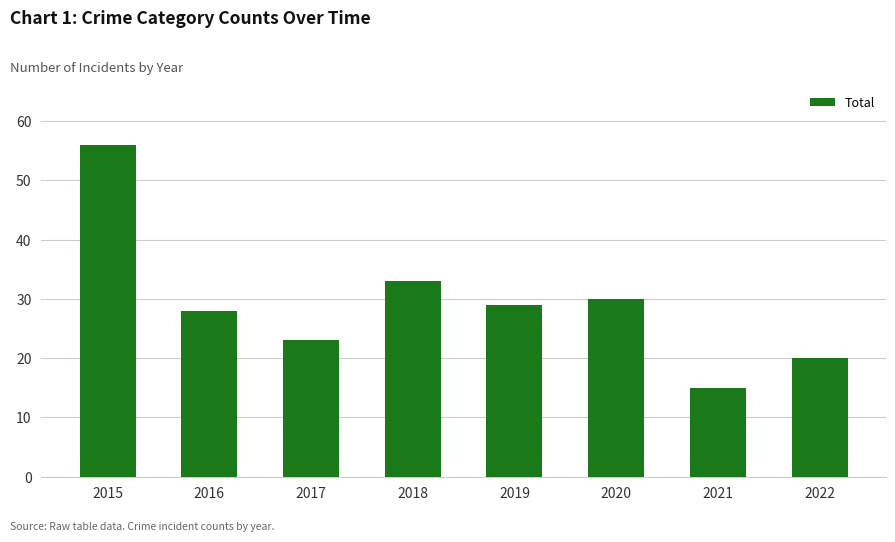

The chart shows a value of 33 at 2018. True or false?

True